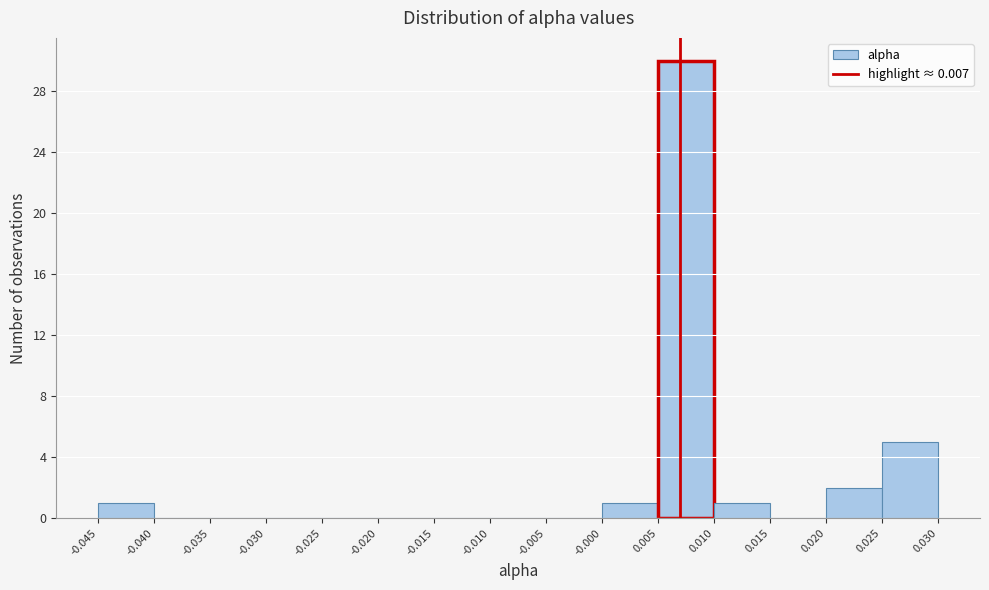

Reading left to right, list every bar in this chart as the range it spans on the x-axis followed by its height. The values are not printed on the chart, so give them approximately, as read against the axis.

-0.045 to -0.040: 1
-0.040 to -0.035: 0
-0.035 to -0.030: 0
-0.030 to -0.025: 0
-0.025 to -0.020: 0
-0.020 to -0.015: 0
-0.015 to -0.010: 0
-0.010 to -0.005: 0
-0.005 to -0.000: 0
-0.000 to 0.005: 1
0.005 to 0.010: 30
0.010 to 0.015: 1
0.015 to 0.020: 0
0.020 to 0.025: 2
0.025 to 0.030: 5